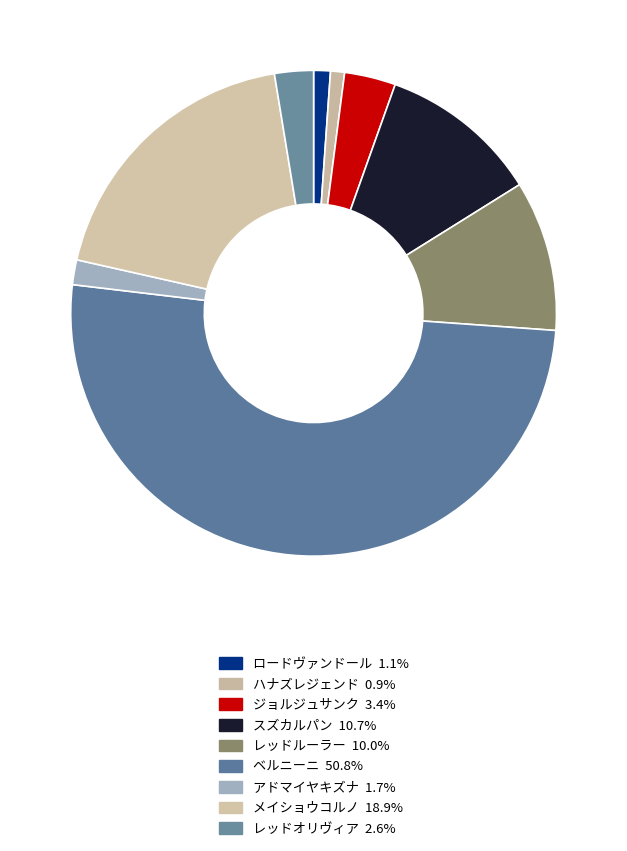

How many slices are in this pie chart?

9